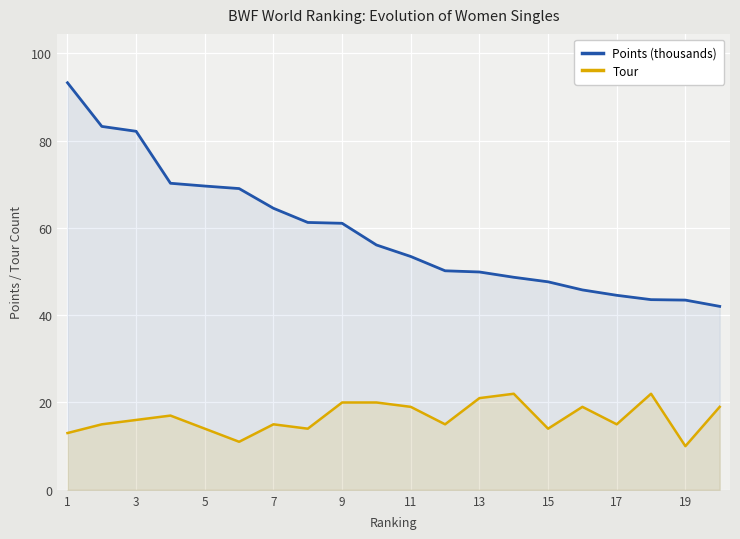

Reading right to left, extract all data points from this chart.

Points (thousands): 42.0	43.5	43.6	44.5	45.8	47.6	48.7	49.9	50.2	53.4	56.1	61.0	61.2	64.5	69.0	69.6	70.2	82.1	83.2	93.2
Tour: 19.0	10.0	22.0	15.0	19.0	14.0	22.0	21.0	15.0	19.0	20.0	20.0	14.0	15.0	11.0	14.0	17.0	16.0	15.0	13.0